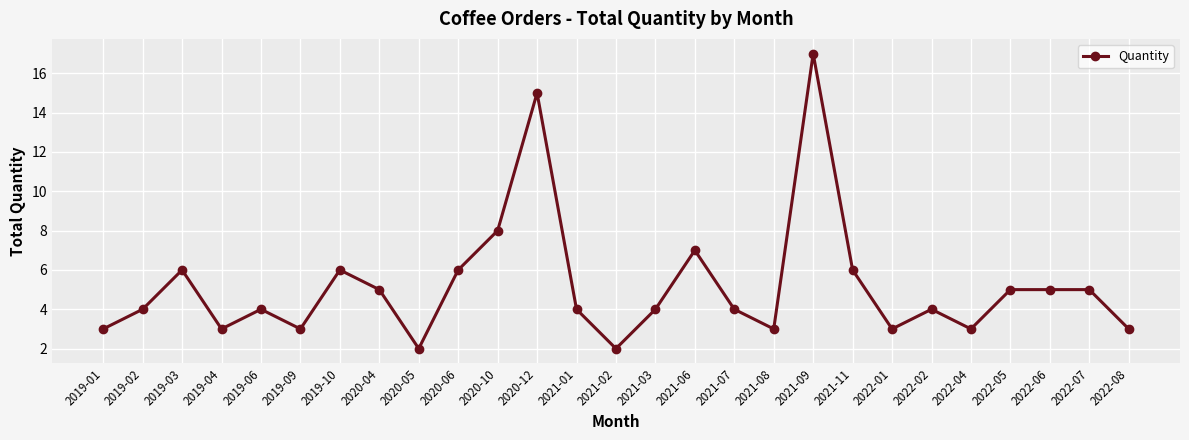

How many lines are shown in the chart?

1